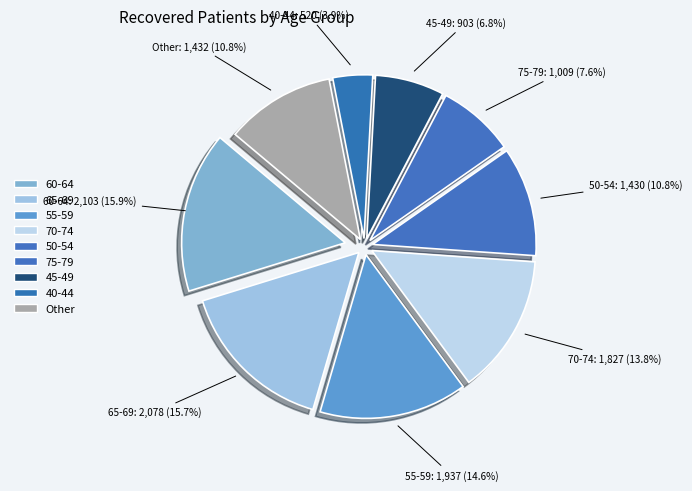

Between 75-79 and 55-59, which is larger?

55-59